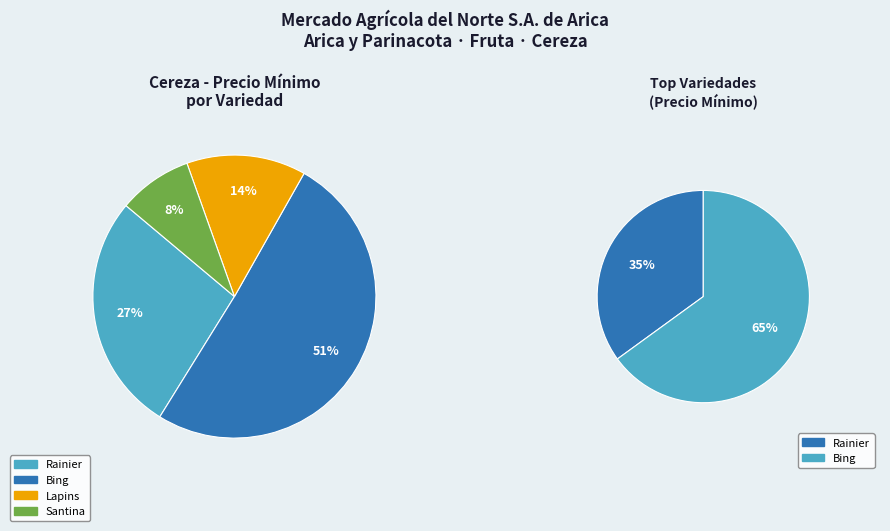

To the nearest percent, what is the average slice percentage?

25%